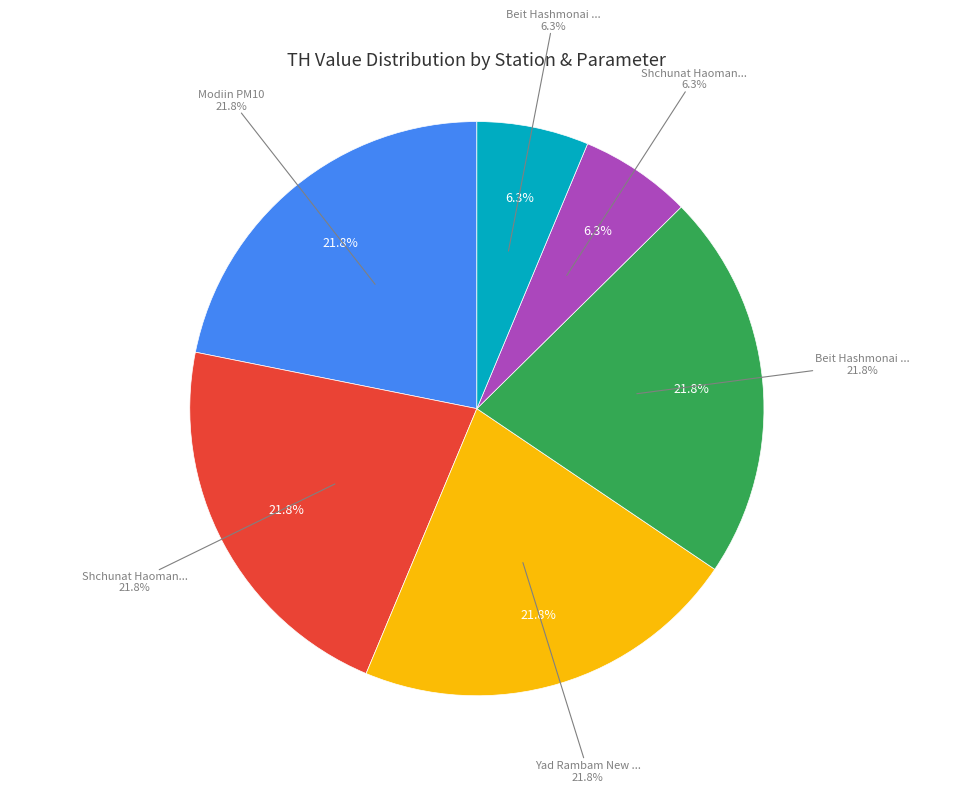

What percentage is the Yad Rambam New PM10 slice, to the nearest percent?

22%